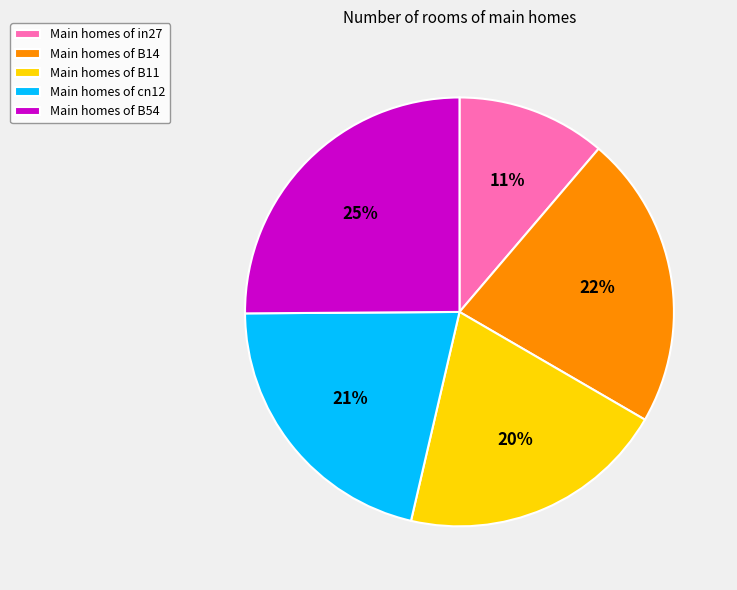

Is it true that Main homes of B14 is 22% of the pie?

True